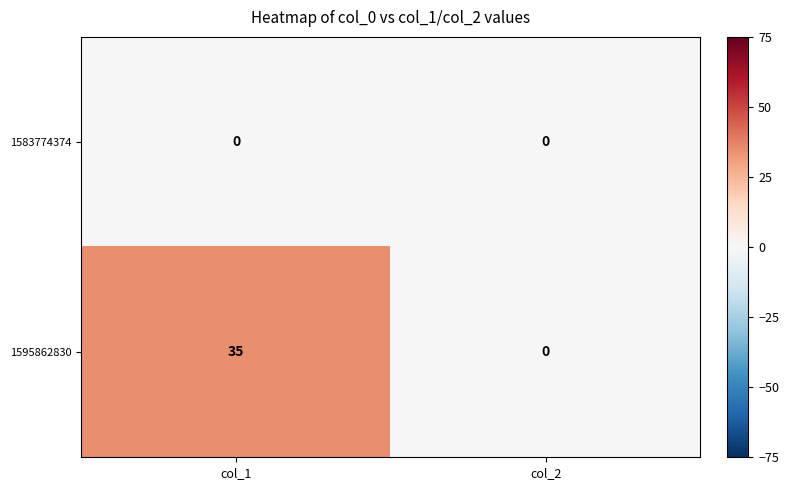

Reading left to right, transcribe all the data shown in this chart.

1583774374: 0	0
1595862830: 35	0